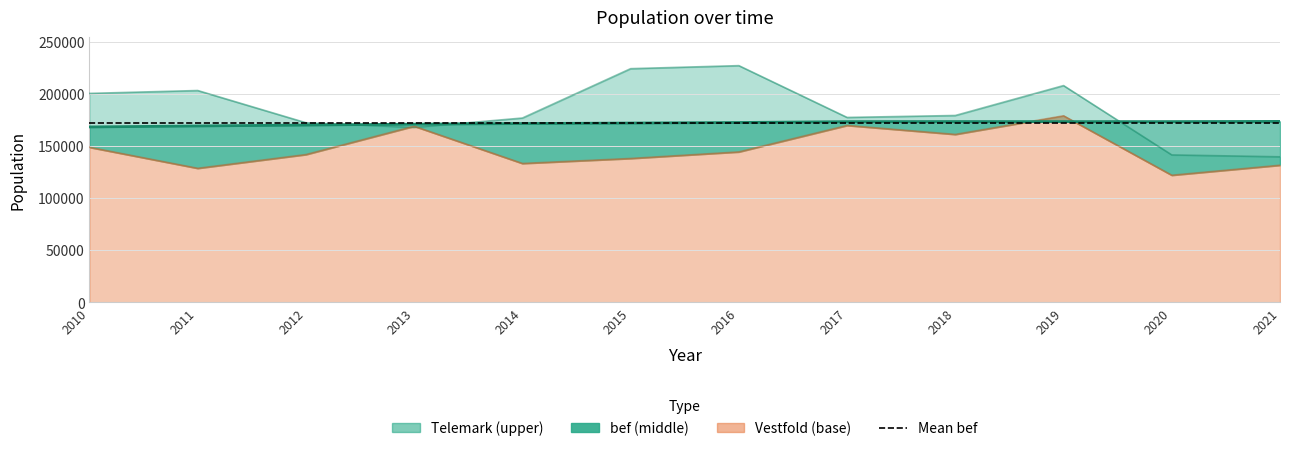

What is the value of the Telemark point at the 11th from the left?

141400